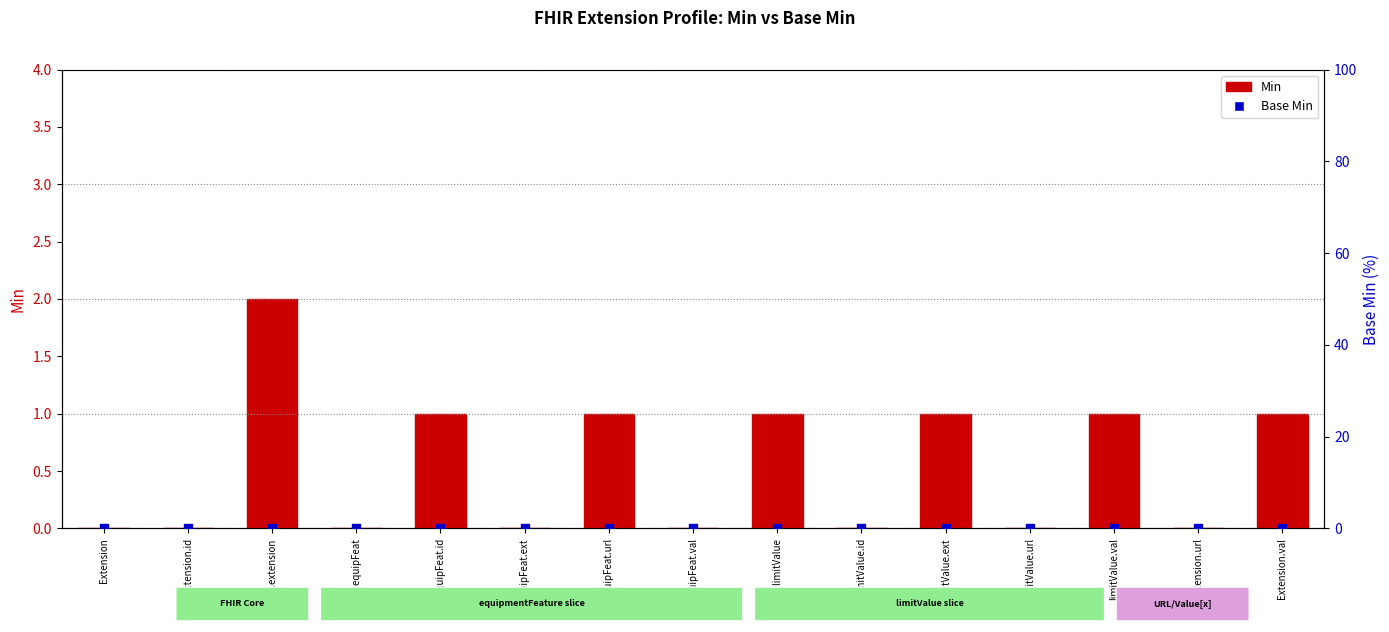

What is the total value across all series at Ext.extension?

2